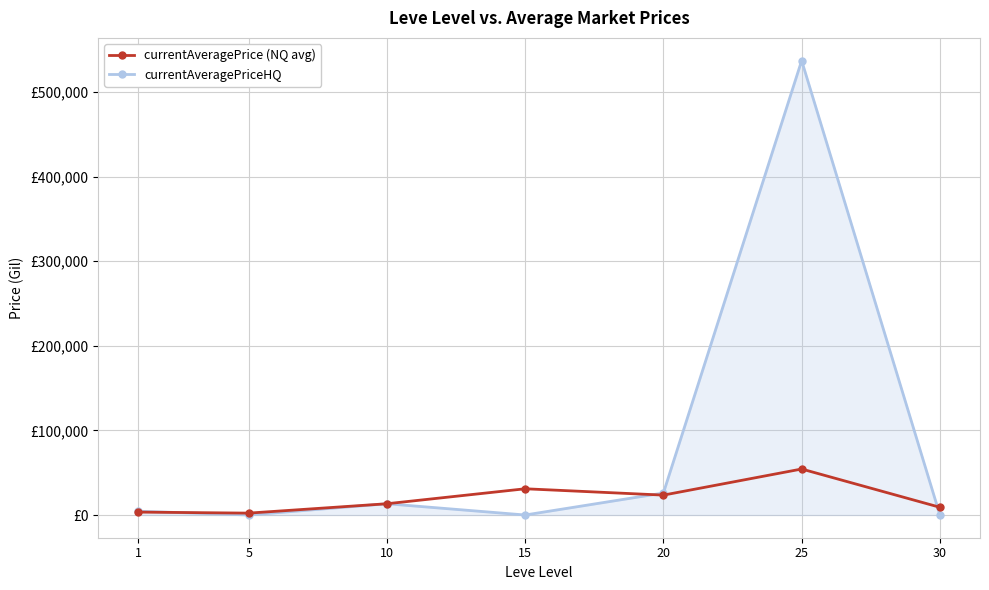

Reading right to left, transcribe all the data shown in this chart.

currentAveragePrice (NQ avg): 30=9110.2	25=54350.2	20=23499.7	15=31000.0	10=13299.7	5=2226.0	1=3425.7
currentAveragePriceHQ: 30=0.0	25=536998.2	20=25999.5	15=0.0	10=13299.7	5=0.0	1=4499.5